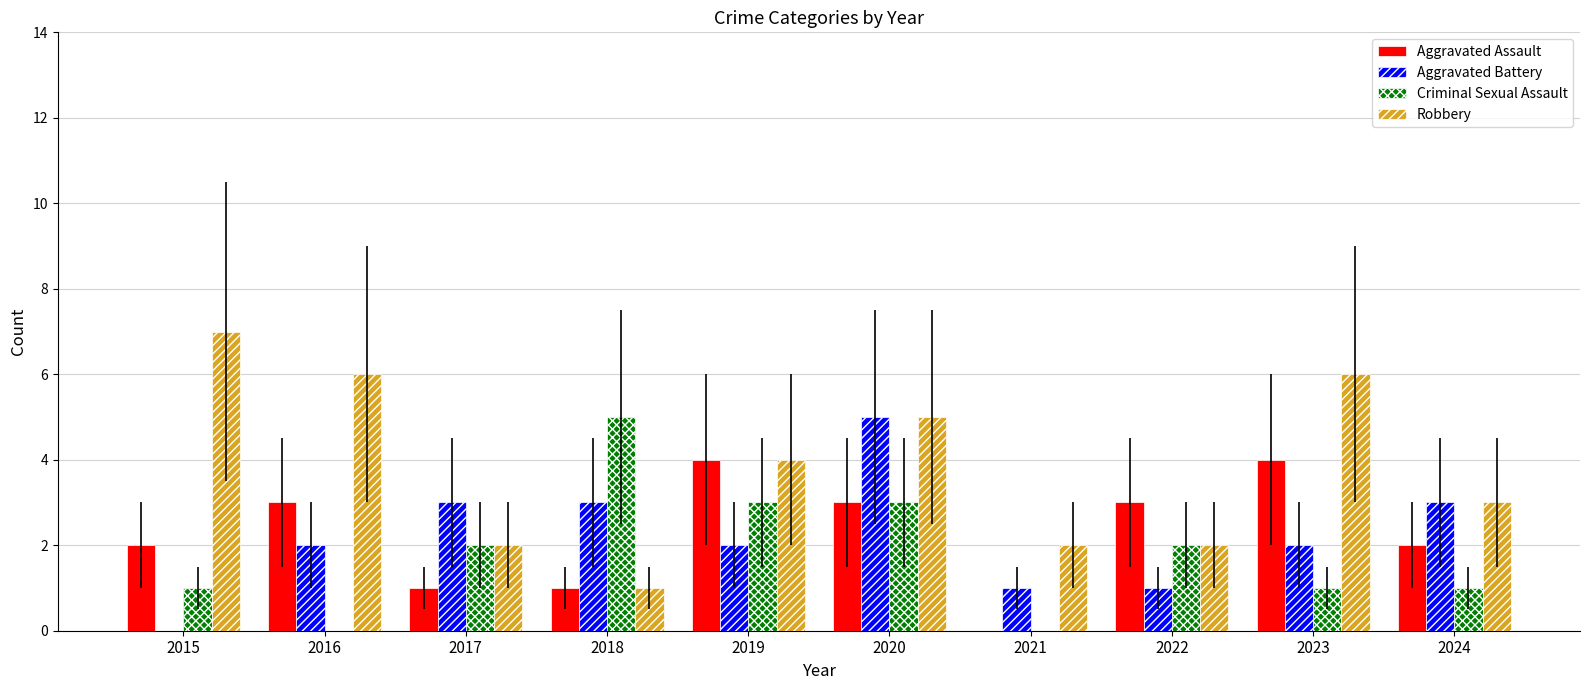

At which category is the sum across all series the highest?

2020